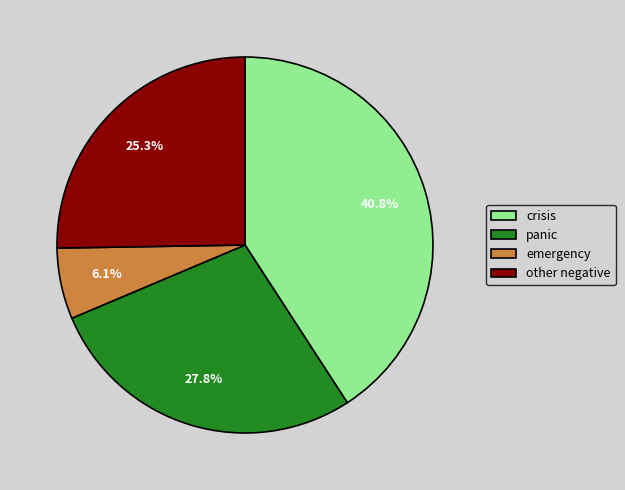

The crisis slice represents 48% of the pie. True or false?

False